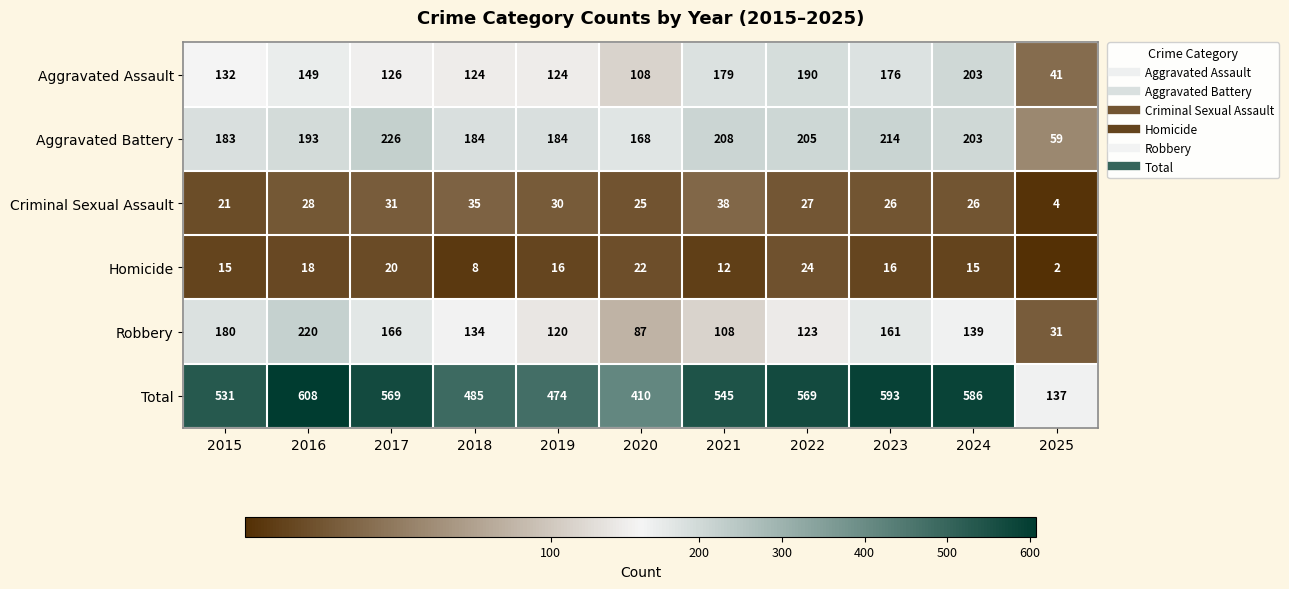

At which label is Total closest to 372?

2020